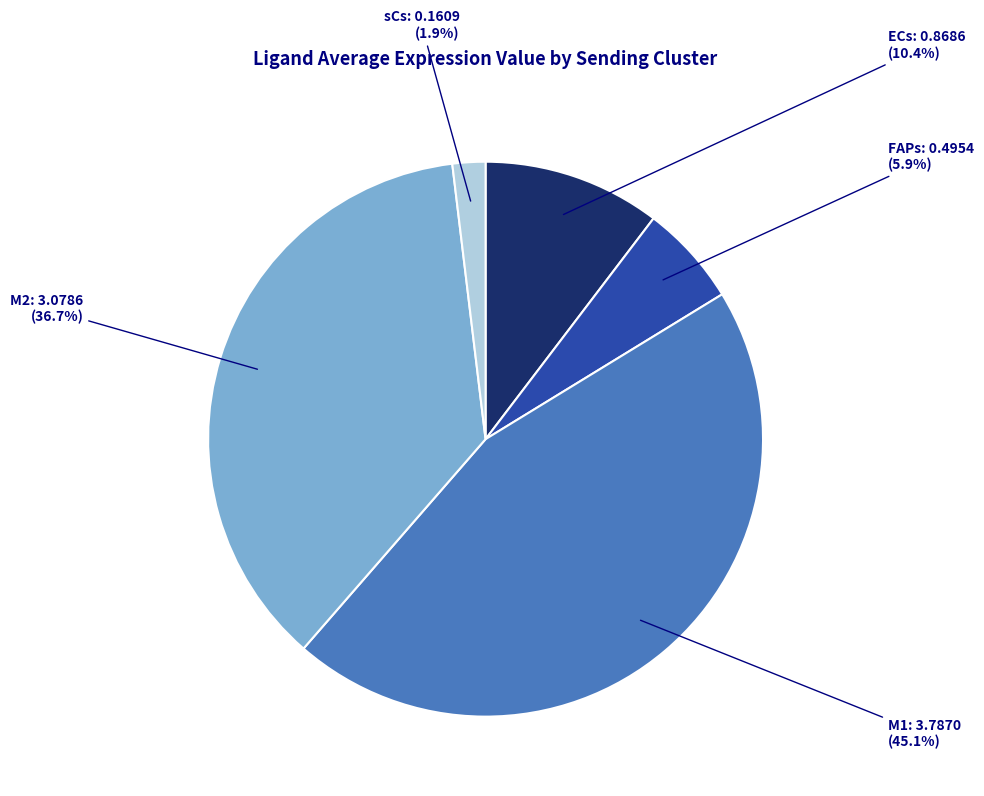

Is there any slice that represents more than half of the pie?

No